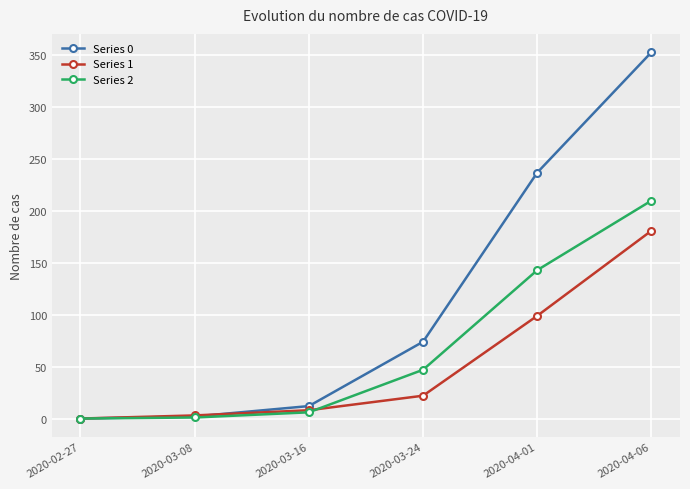

What is the maximum value shown in the chart?

353